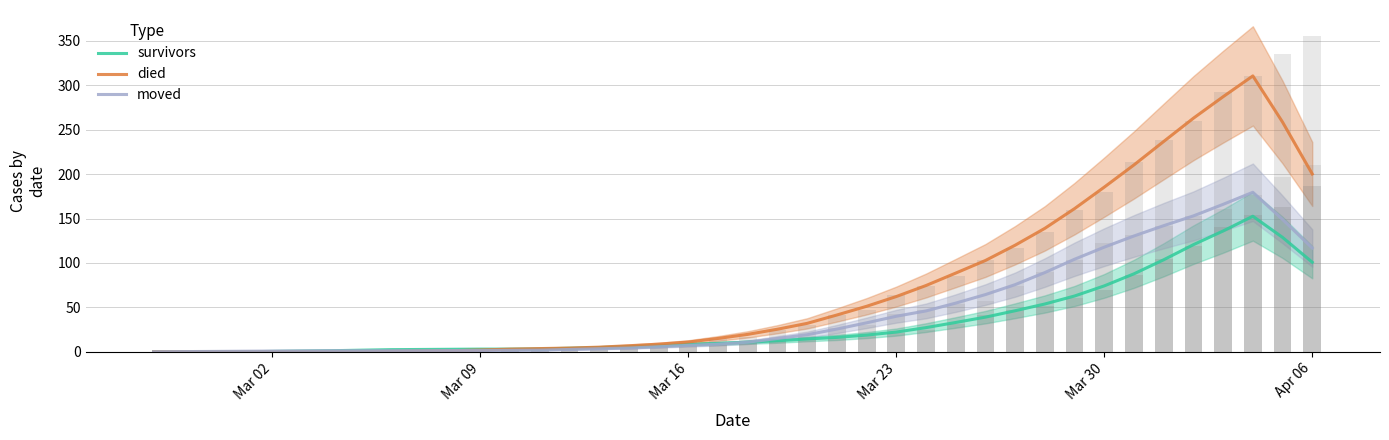

At how many categories does at least one series exceed 231?

5